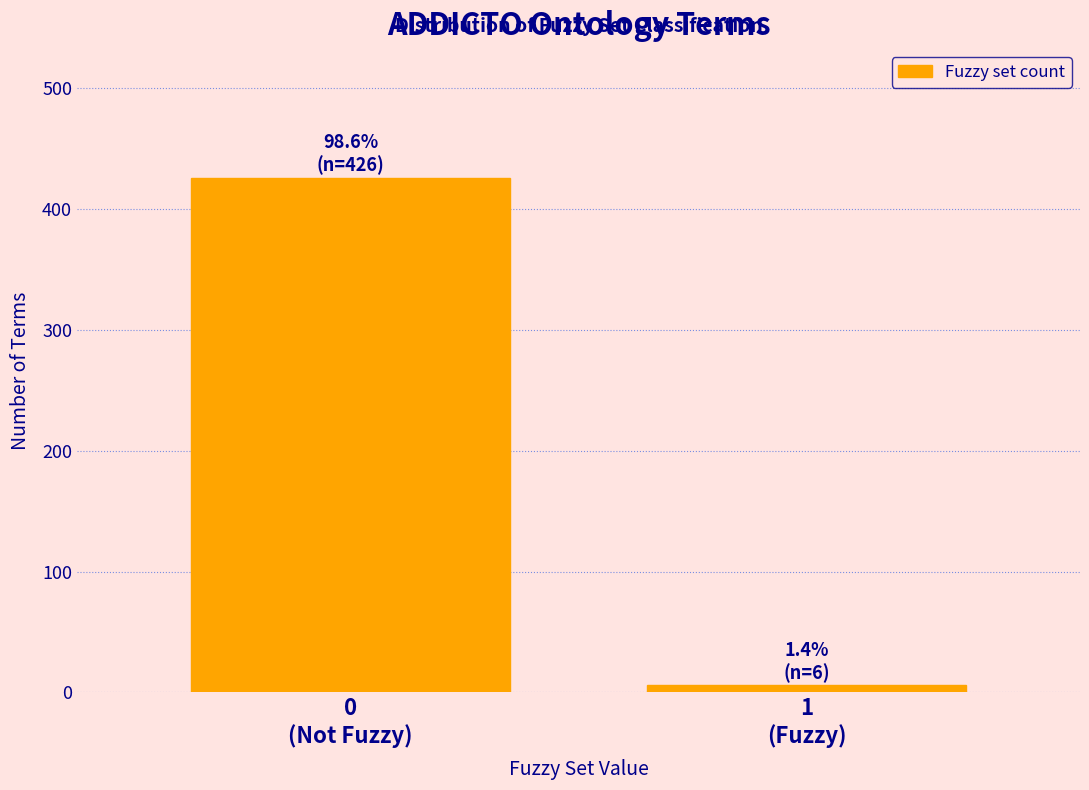

Reading left to right, list all the values displayed in this chart.

426	6